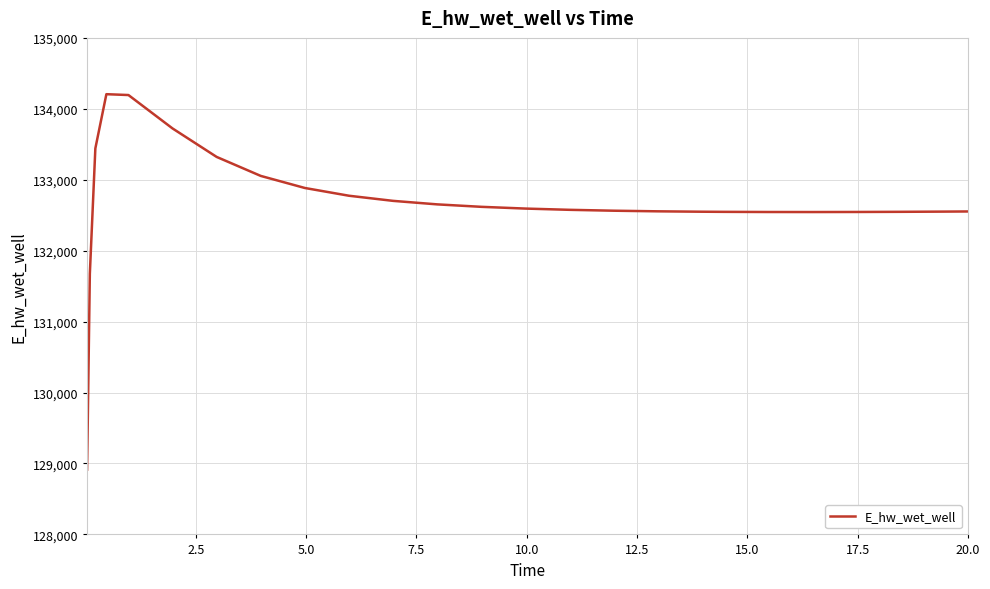

What is the difference between the maximum and minimum values?

5293.0